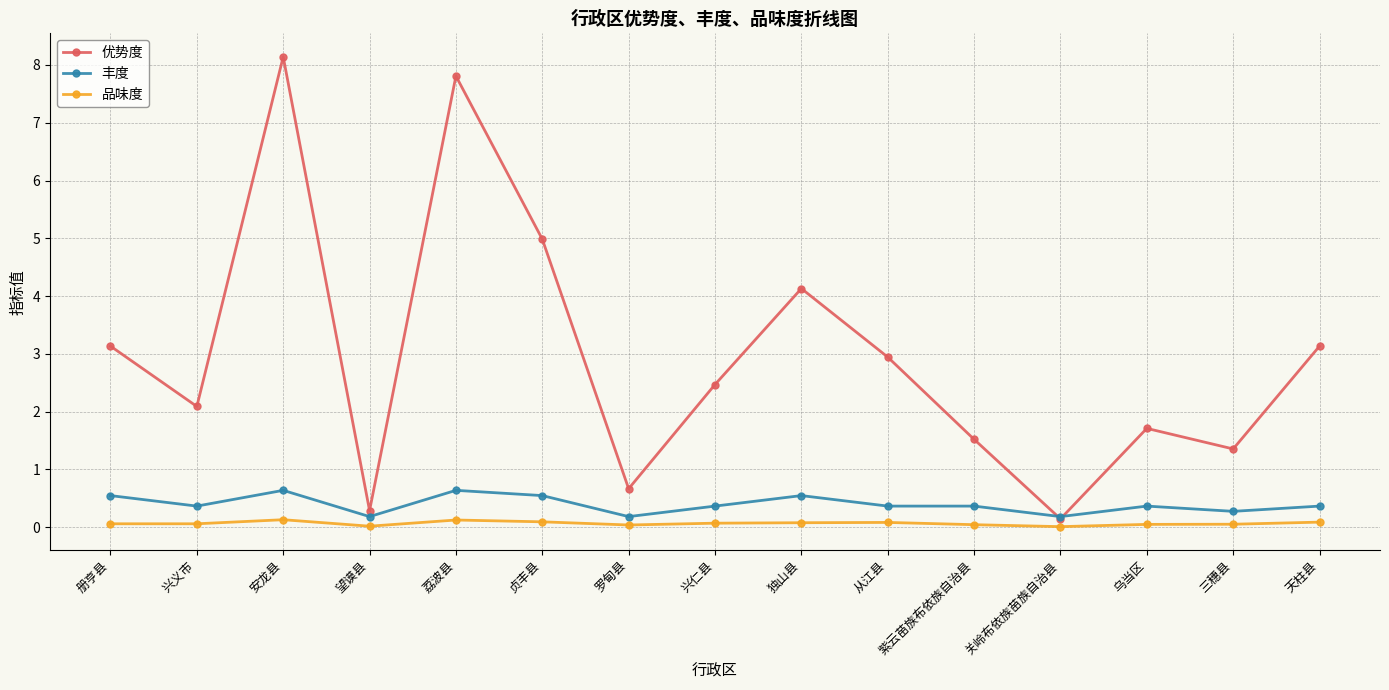

List the series in order of their peak value, highest first.

优势度, 丰度, 品味度